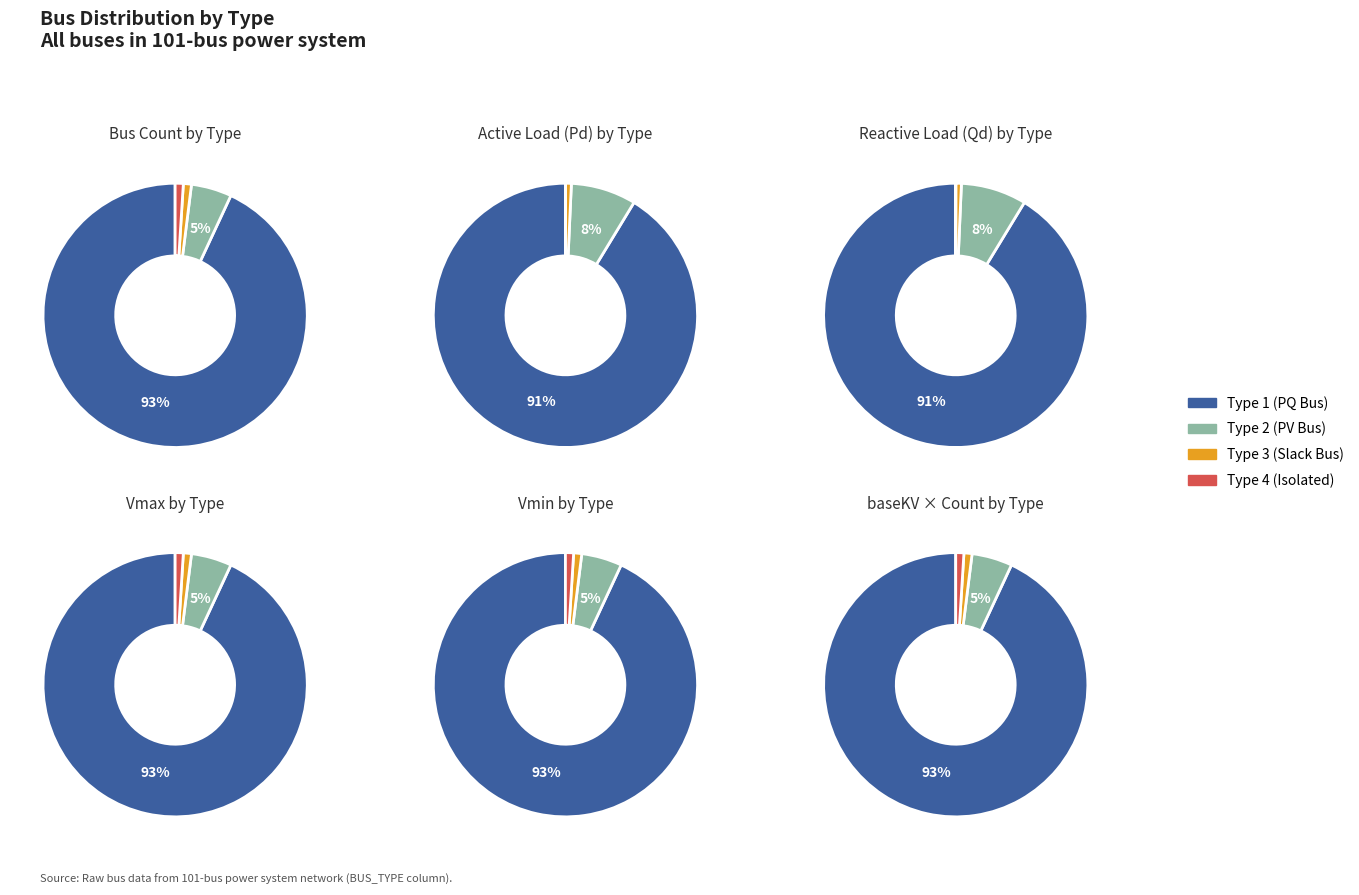

Is it true that count_values is 33% of the pie?

False